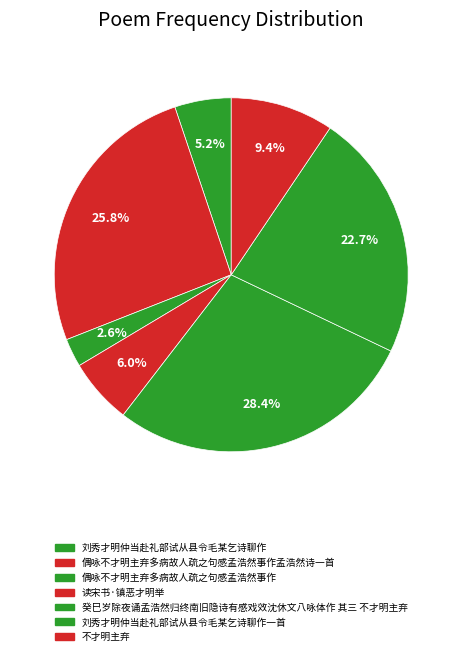

Between 刘秀才明仲当赴礼部试从县令毛某乞诗聊作一首 and 偶咏不才明主弃多病故人疏之句感孟浩然事作, which is larger?

刘秀才明仲当赴礼部试从县令毛某乞诗聊作一首